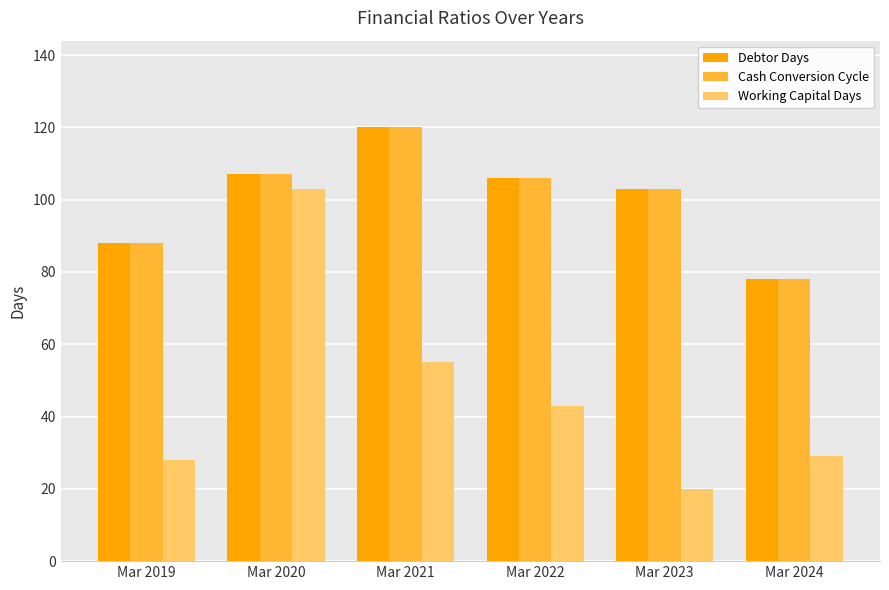

At how many categories does at least one series exceed 83?

5